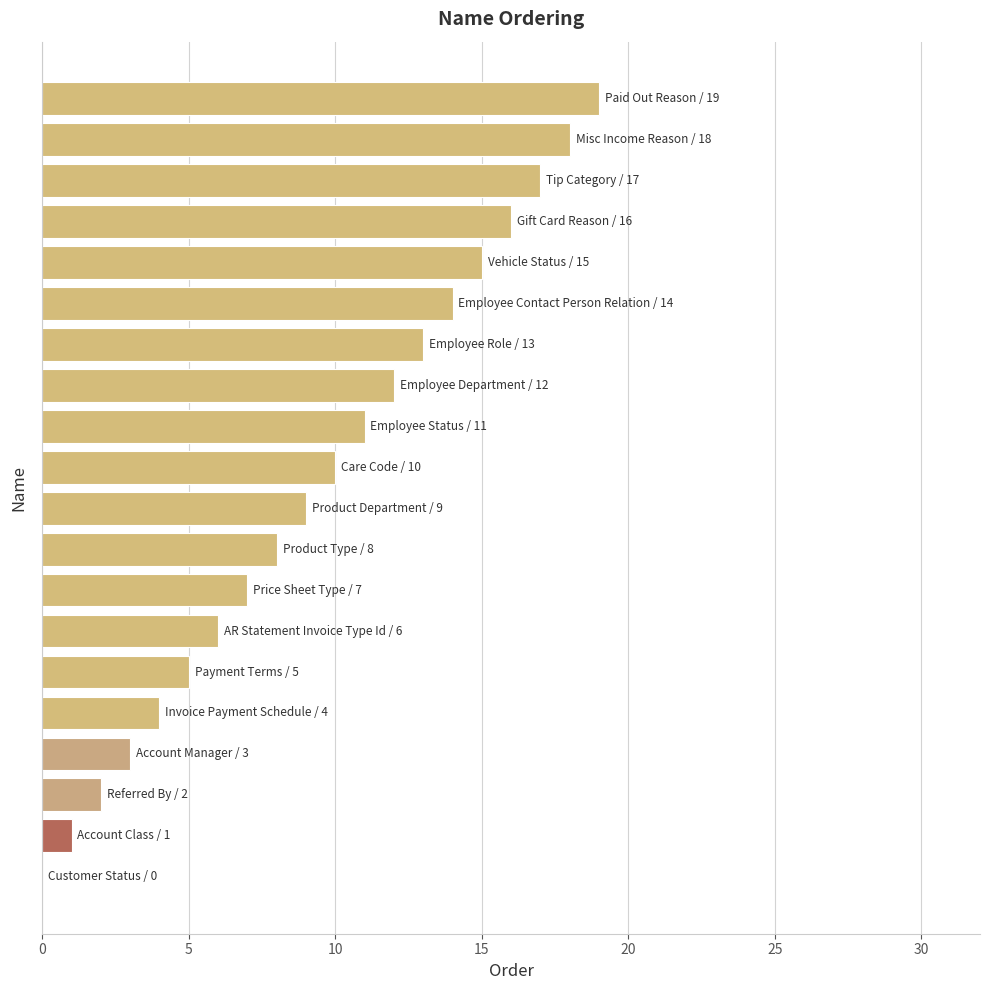

How many data points does each series have?

20